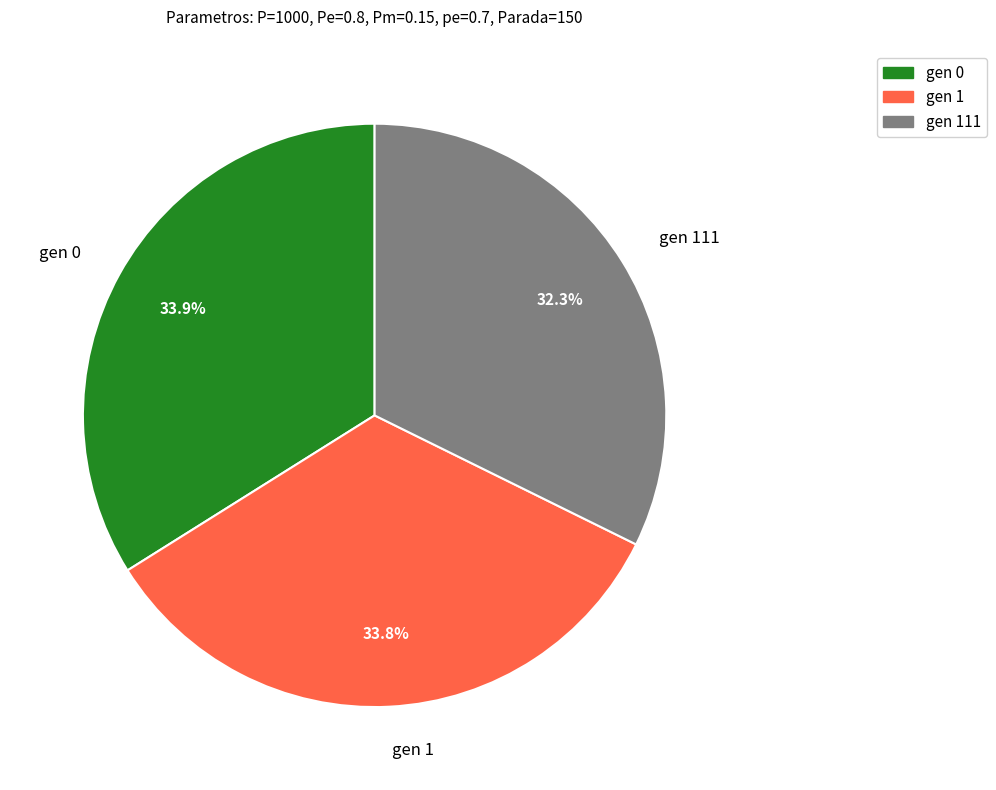

Which slice is the smallest?

gen 111